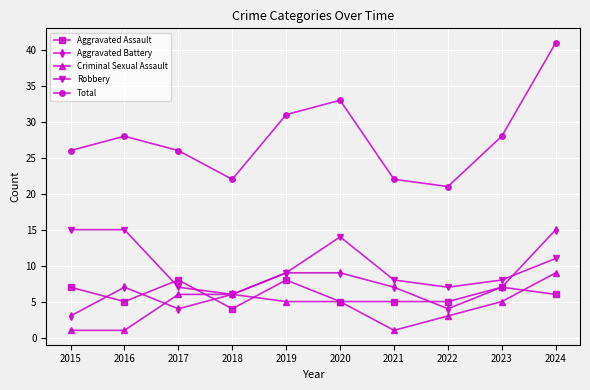

Where is the first local maximum for Aggravated Assault?

2017